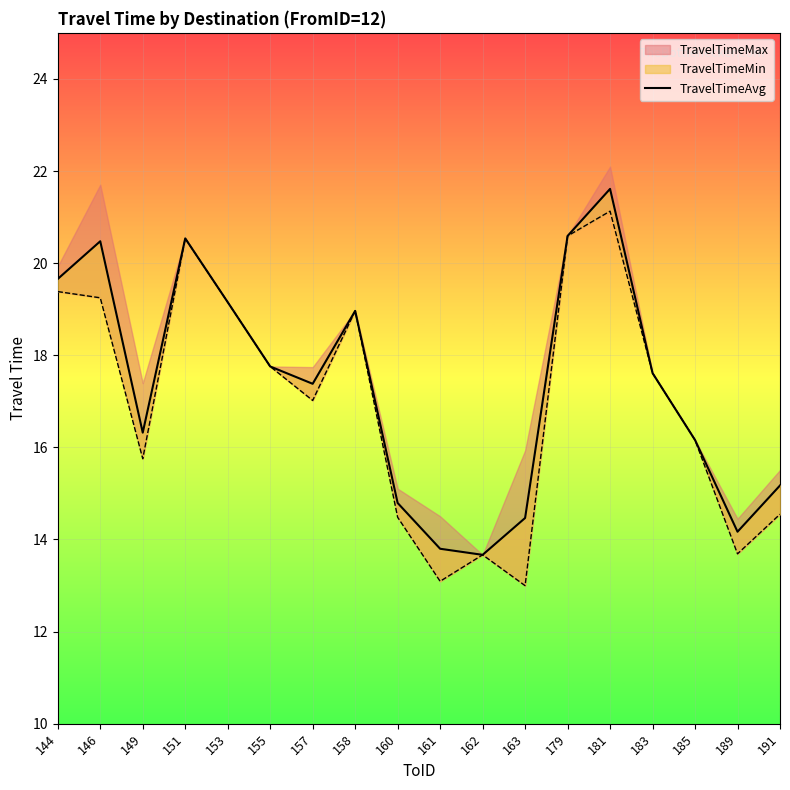

Read the value at 179.

20.6